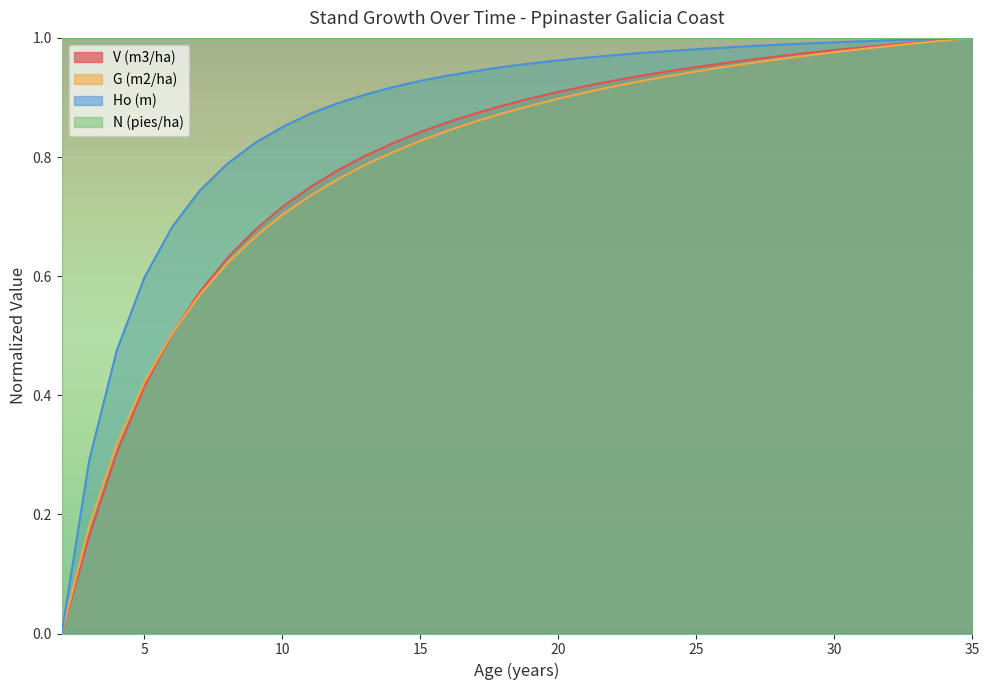

The value of Ho (m) at 15 is 0.3. True or false?

False